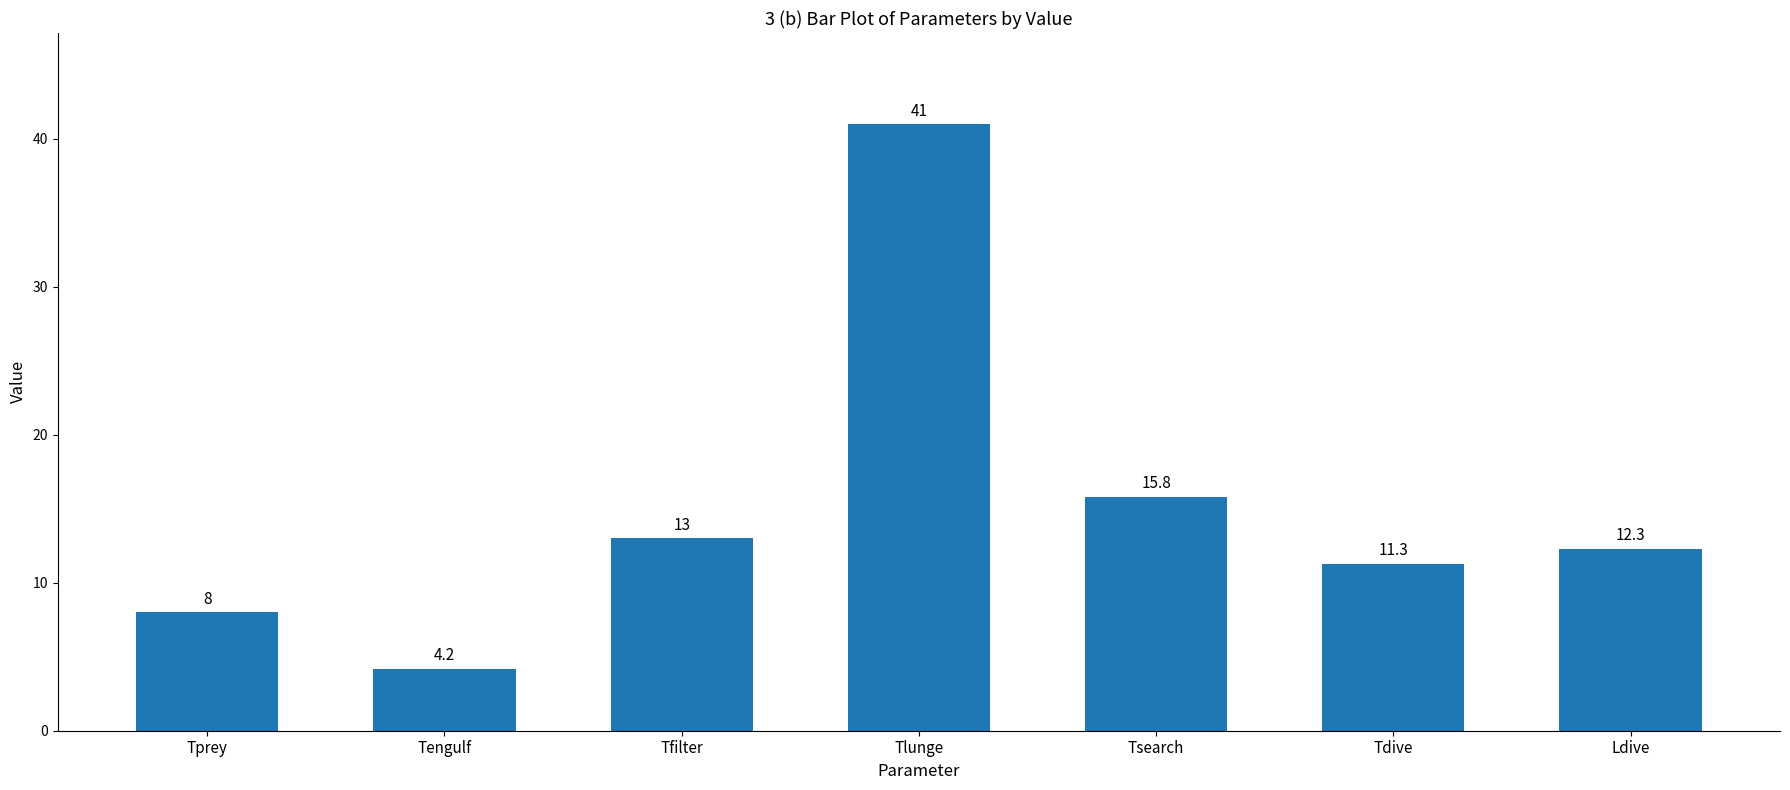

What is the difference between the second highest and minimum values?

11.6